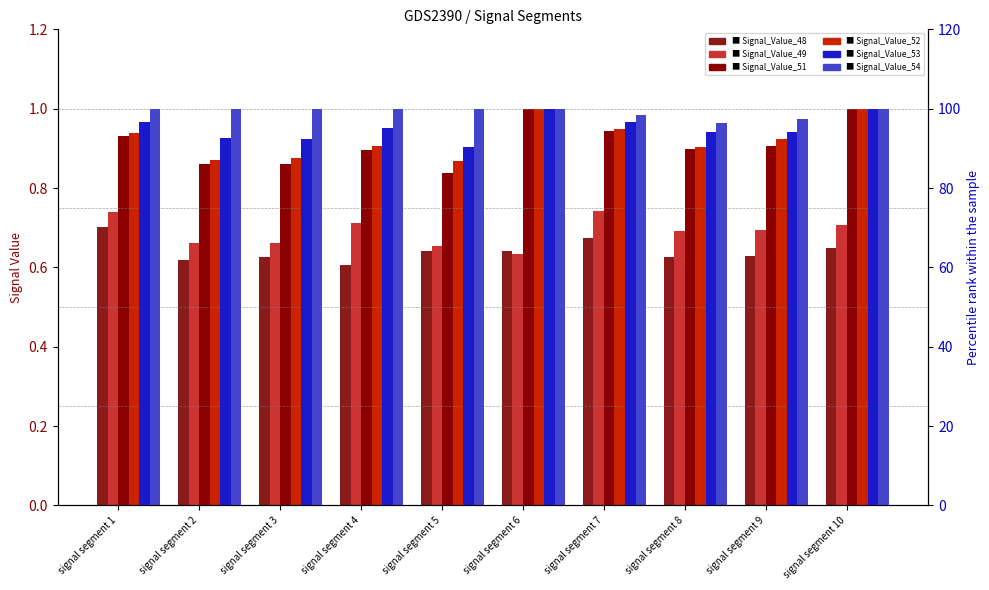

Is it true that Signal_Value_48 equals 0.7 at signal segment 1?

True